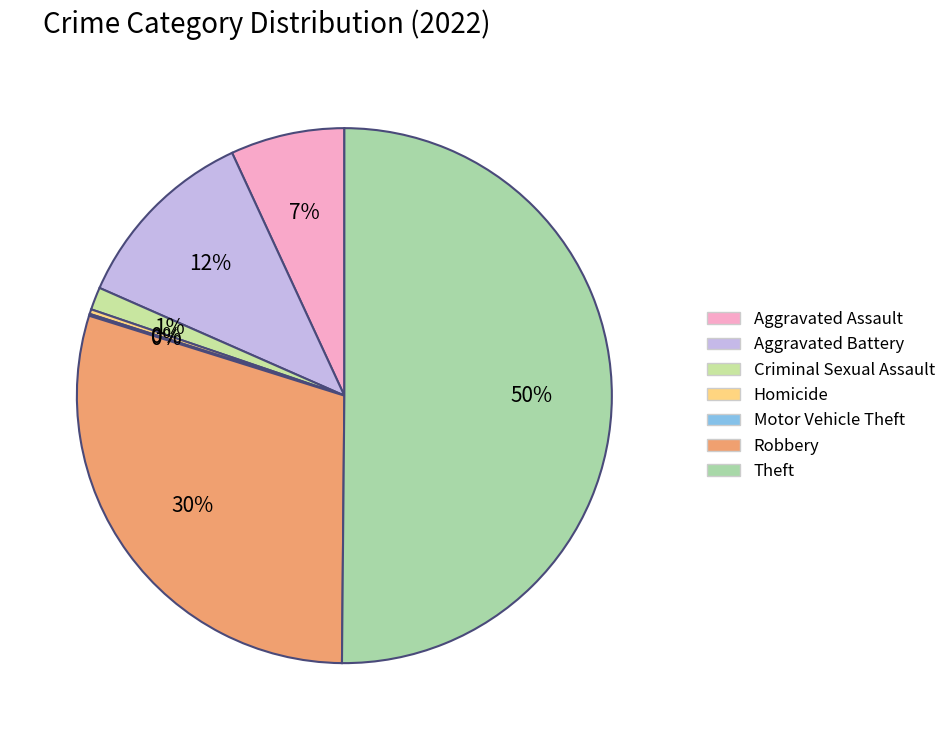

Rank the categories by value from lowest to highest.

Motor Vehicle Theft, Homicide, Criminal Sexual Assault, Aggravated Assault, Aggravated Battery, Robbery, Theft